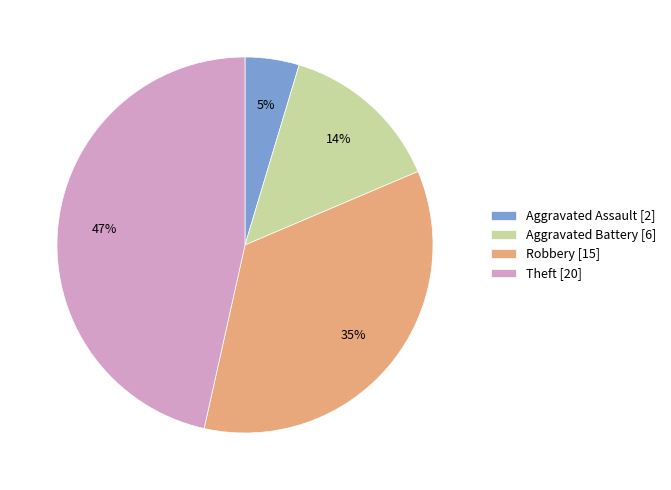

Does Aggravated Battery account for over 50% of the chart?

No